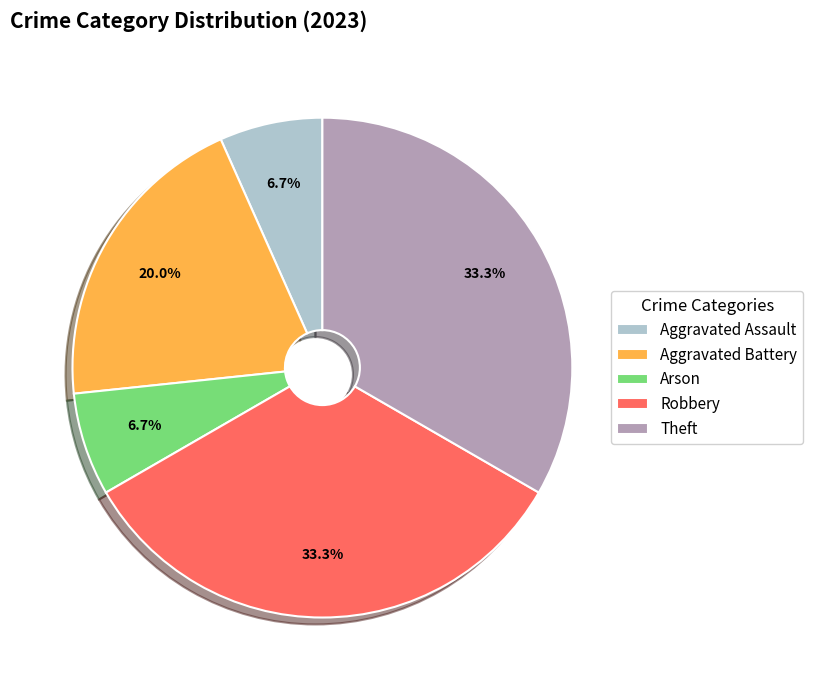

To the nearest percent, what portion does Robbery represent?

33%